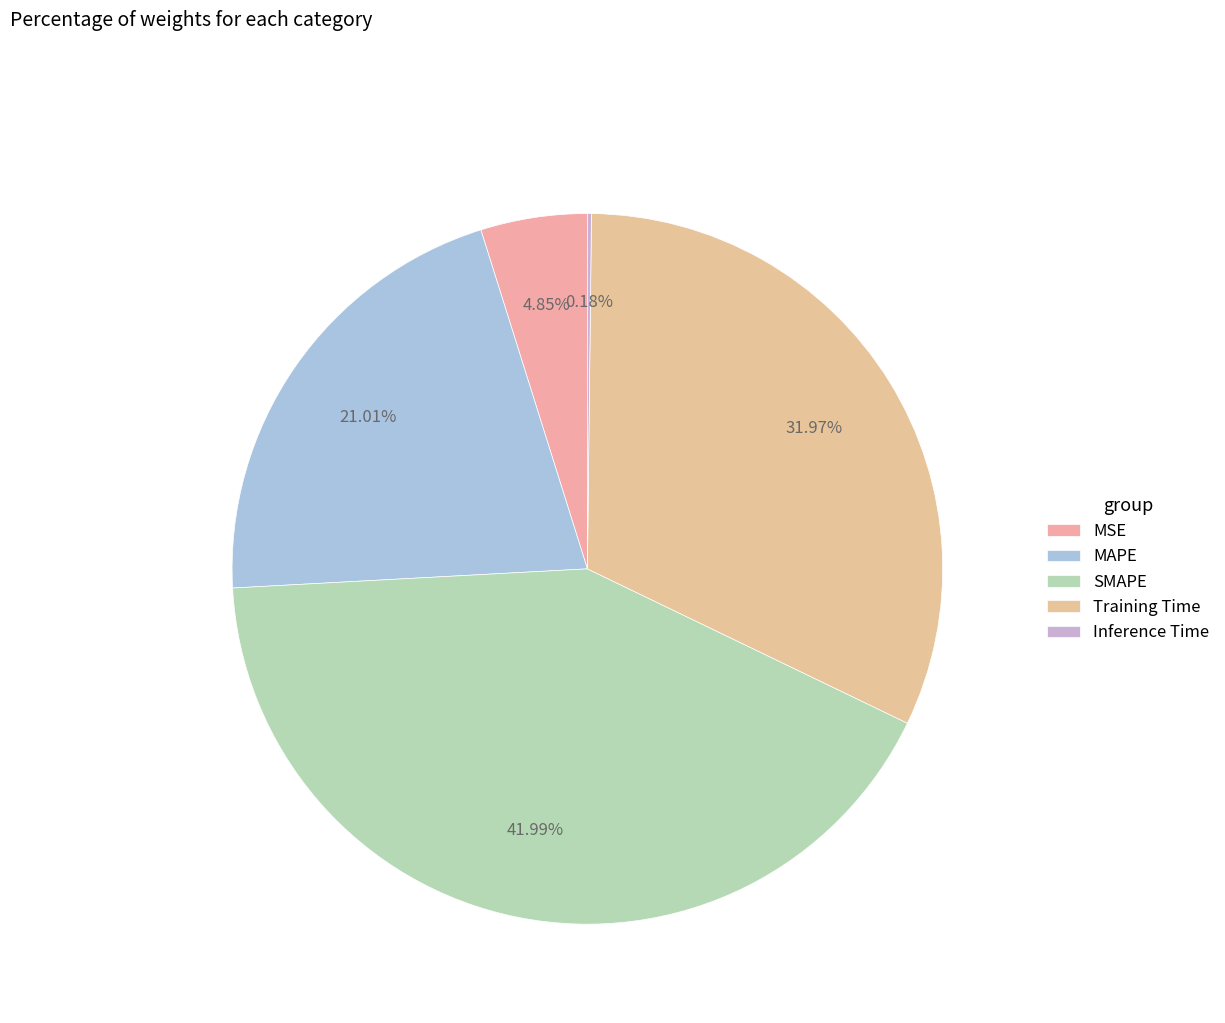

How many slices are in this pie chart?

5